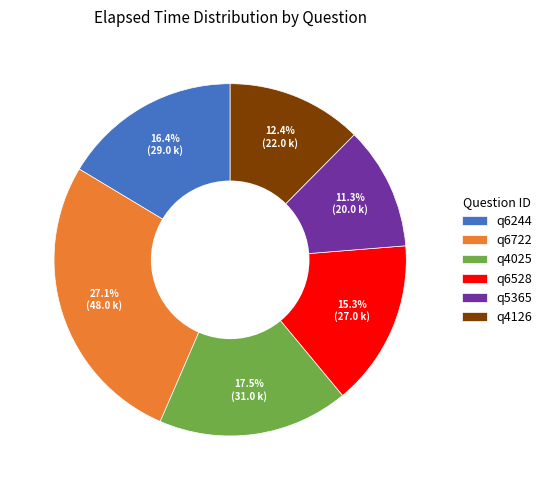

True or false: q6528 accounts for 9% of the total.

False